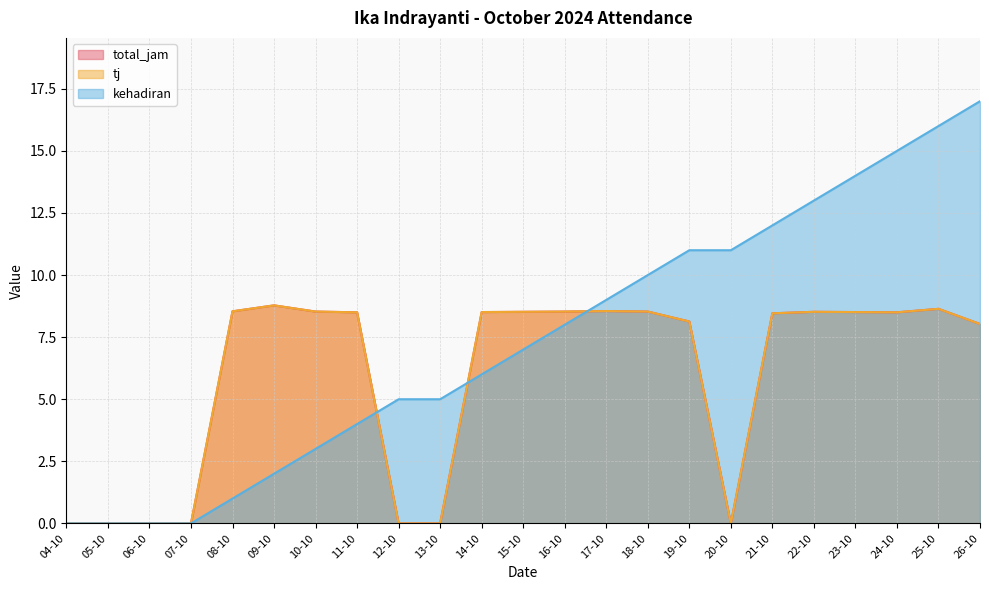

Rank the categories by kehadiran value from lowest to highest.

04-10, 05-10, 06-10, 07-10, 08-10, 09-10, 10-10, 11-10, 12-10, 13-10, 14-10, 15-10, 16-10, 17-10, 18-10, 19-10, 20-10, 21-10, 22-10, 23-10, 24-10, 25-10, 26-10